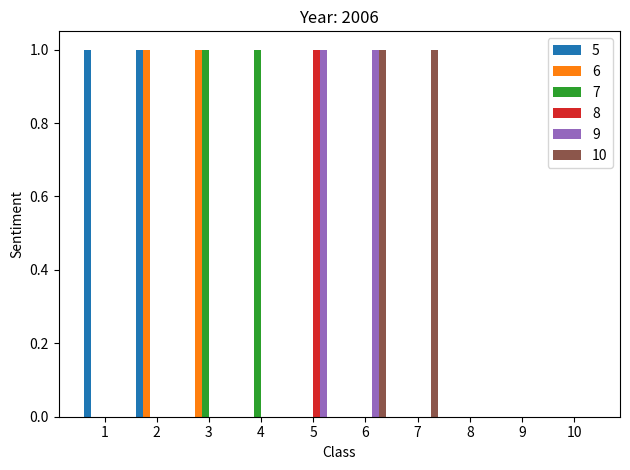

Count the 8 values in the range 0 to 1.

10